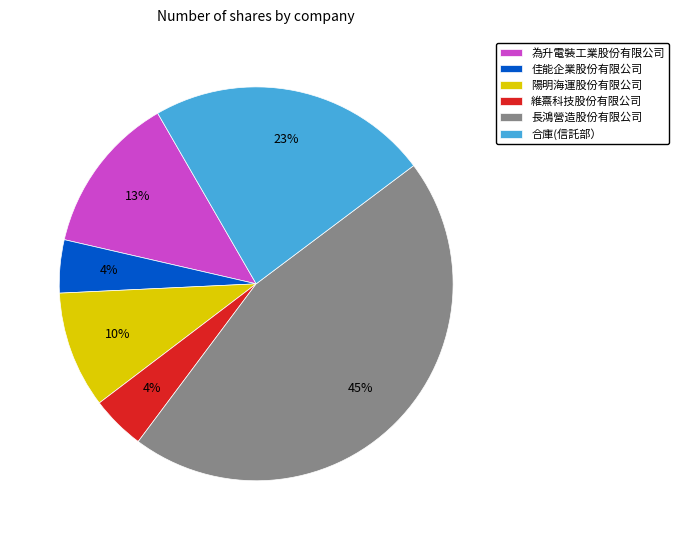

To the nearest percent, what is the average slice percentage?

17%